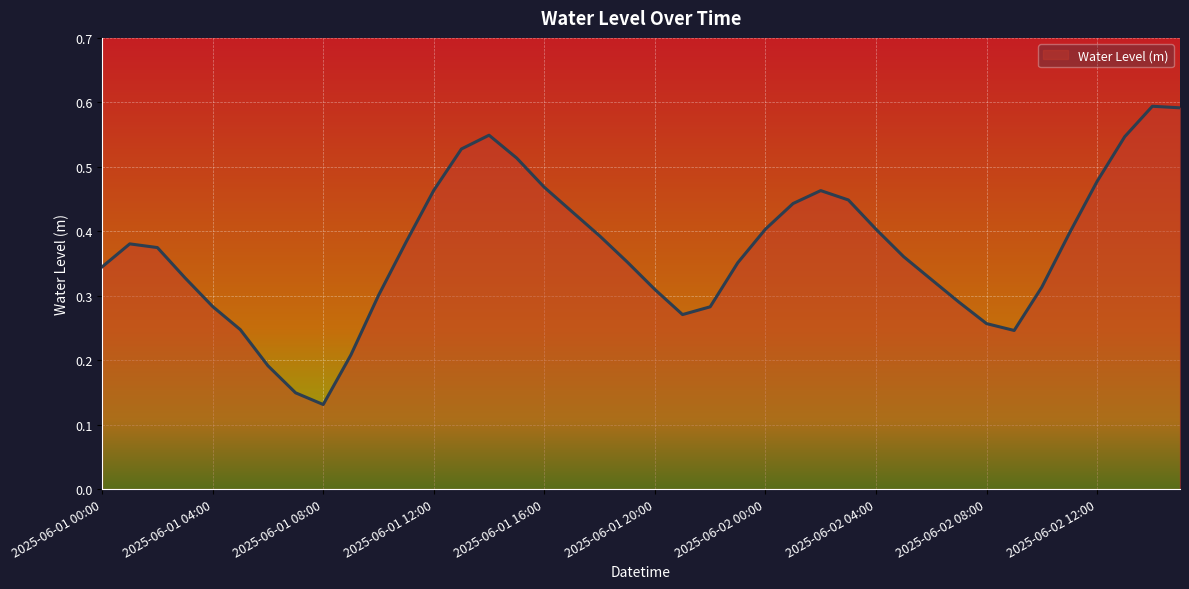

List the labels in order of value, largest first.

2025-06-02 14:00, 2025-06-02 15:00, 2025-06-01 14:00, 2025-06-02 13:00, 2025-06-01 13:00, 2025-06-01 15:00, 2025-06-02 12:00, 2025-06-01 16:00, 2025-06-01 12:00, 2025-06-02 02:00, 2025-06-02 03:00, 2025-06-02 01:00, 2025-06-01 17:00, 2025-06-02 00:00, 2025-06-02 04:00, 2025-06-02 11:00, 2025-06-01 18:00, 2025-06-01 11:00, 2025-06-01 01:00, 2025-06-01 02:00, 2025-06-02 05:00, 2025-06-01 19:00, 2025-06-01 23:00, 2025-06-01 00:00, 2025-06-01 03:00, 2025-06-02 06:00, 2025-06-02 10:00, 2025-06-01 20:00, 2025-06-01 10:00, 2025-06-02 07:00, 2025-06-01 04:00, 2025-06-01 22:00, 2025-06-01 21:00, 2025-06-02 08:00, 2025-06-01 05:00, 2025-06-02 09:00, 2025-06-01 09:00, 2025-06-01 06:00, 2025-06-01 07:00, 2025-06-01 08:00